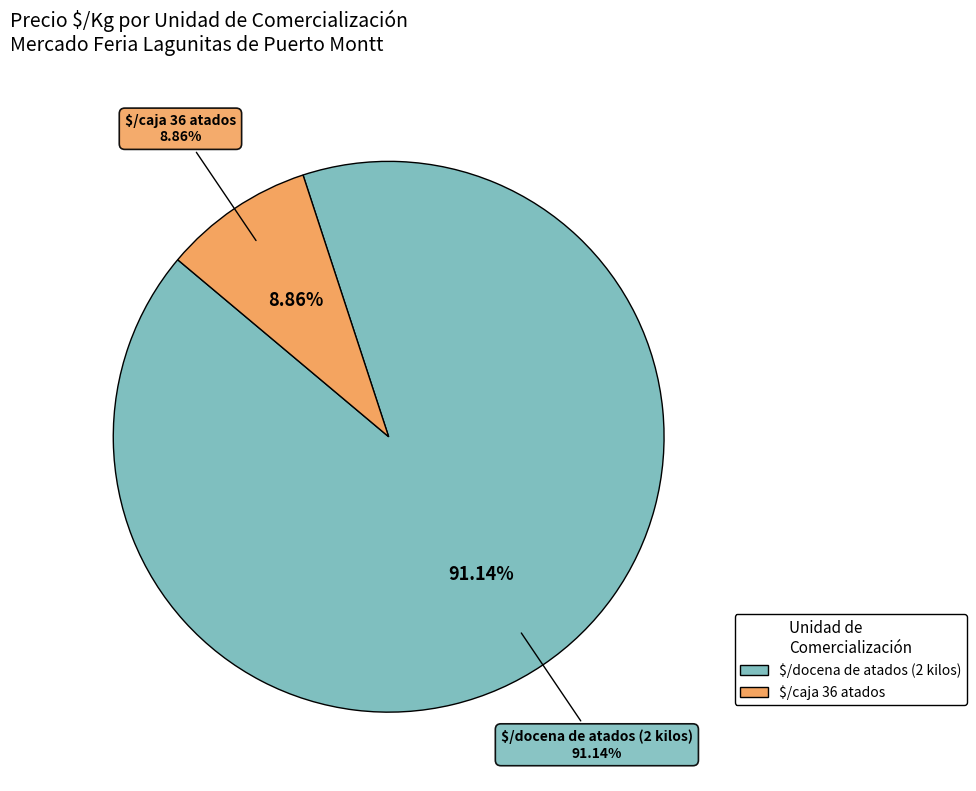

What is the largest slice in the pie chart?

$/docena de atados (2 kilos)